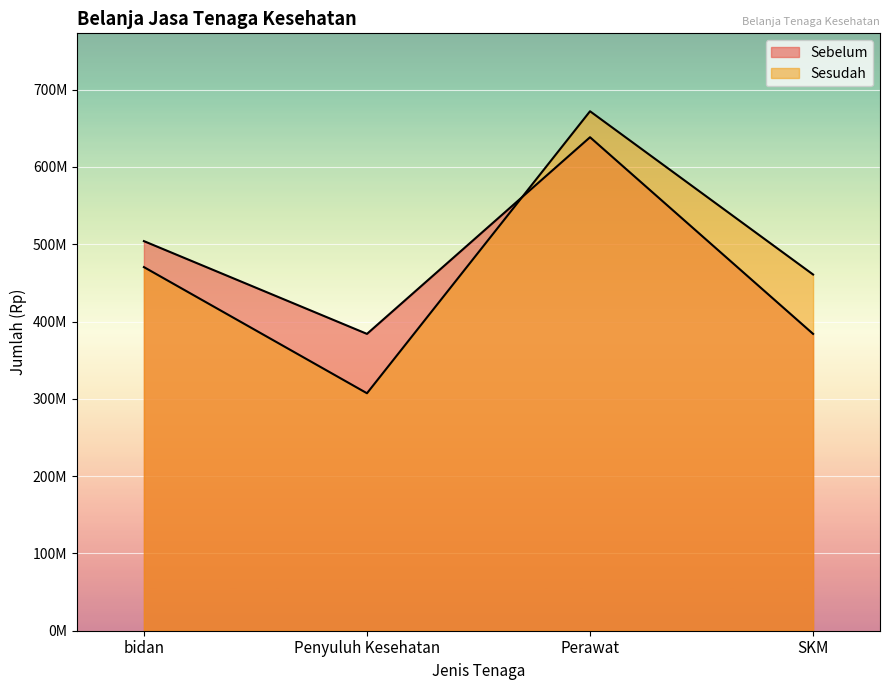

List the labels in order of Sebelum value, largest first.

Perawat, bidan, Penyuluh Kesehatan, SKM